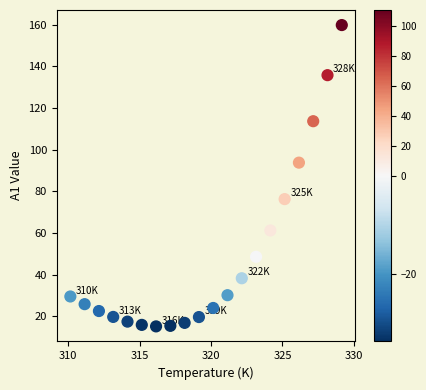

What is the range of X values (max minus min)?

19.0